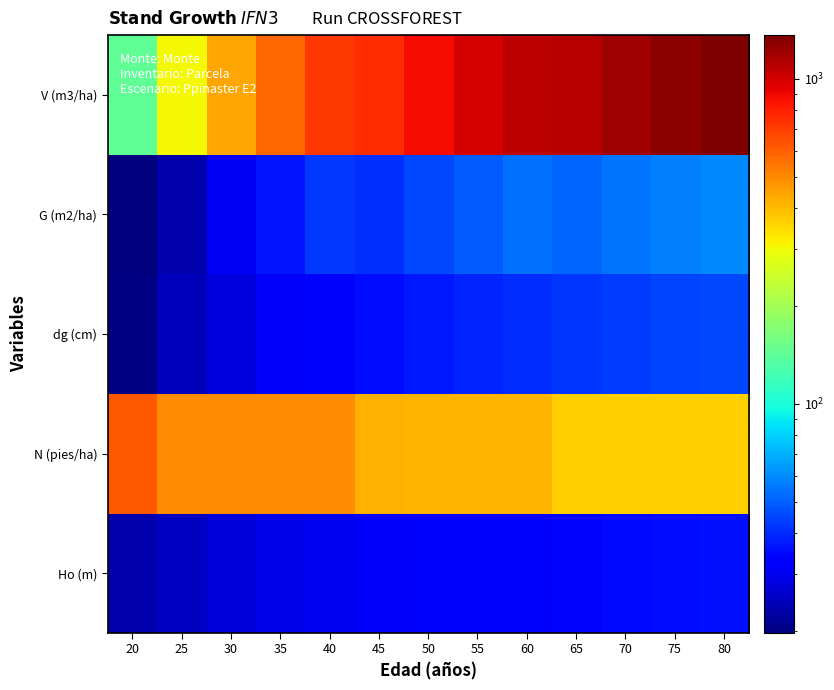

Rank the series by their maximum value, from lowest to highest.

Ho (m), dg (cm), G (m2/ha), N (pies/ha), V (m3/ha)